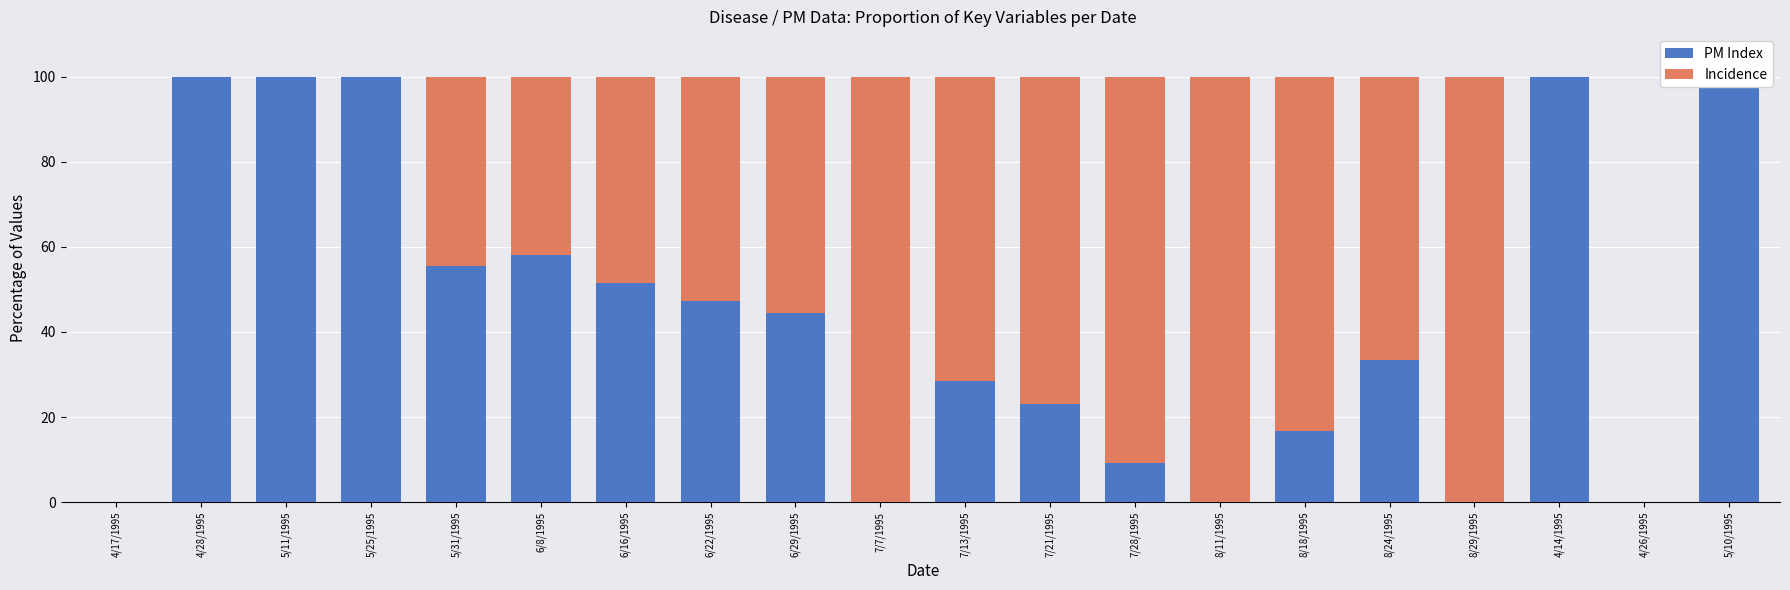

What is the label of the 8th bar from the left?

6/22/1995